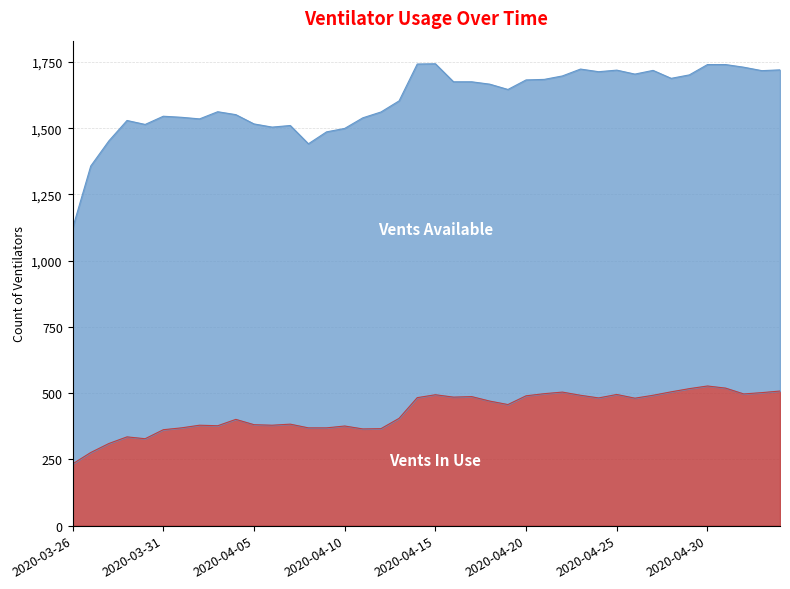

Where is the data nearest to the value 380?

2020-04-02